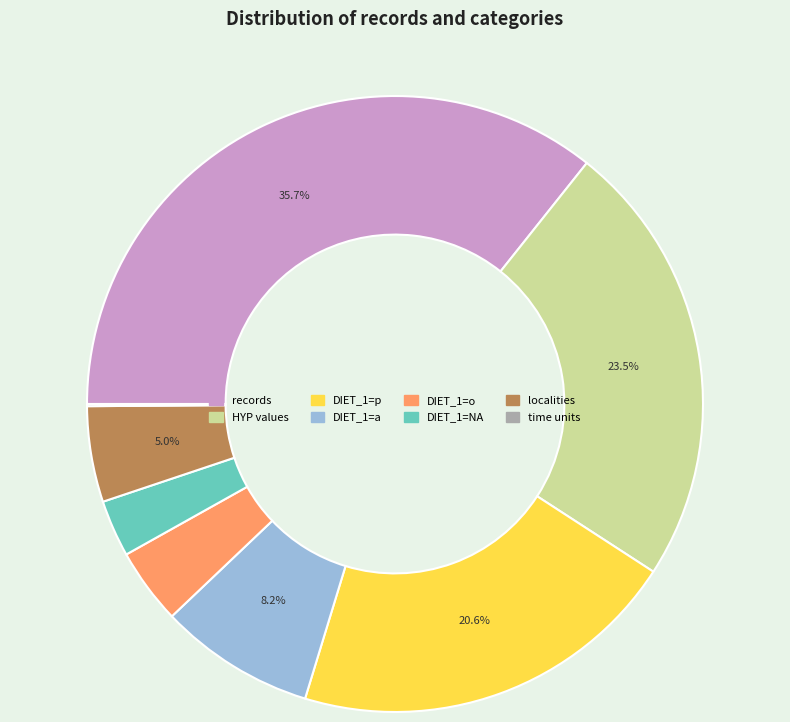

What percentage is the localities slice, to the nearest percent?

5%